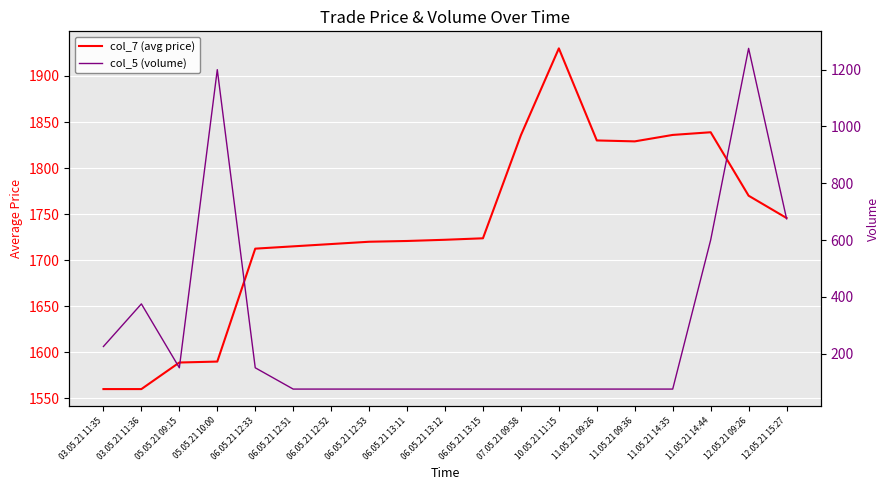

Which series has the largest range (max minus min)?

col_5 (volume)